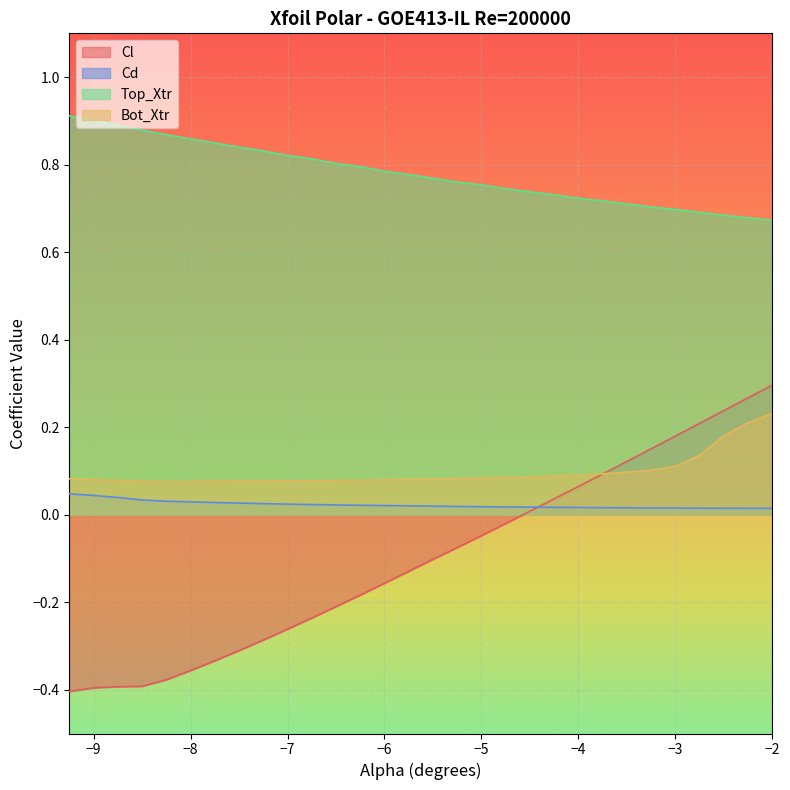

Rank the series at -8.5 from lowest to highest value.

Cl, Cd, Bot_Xtr, Top_Xtr